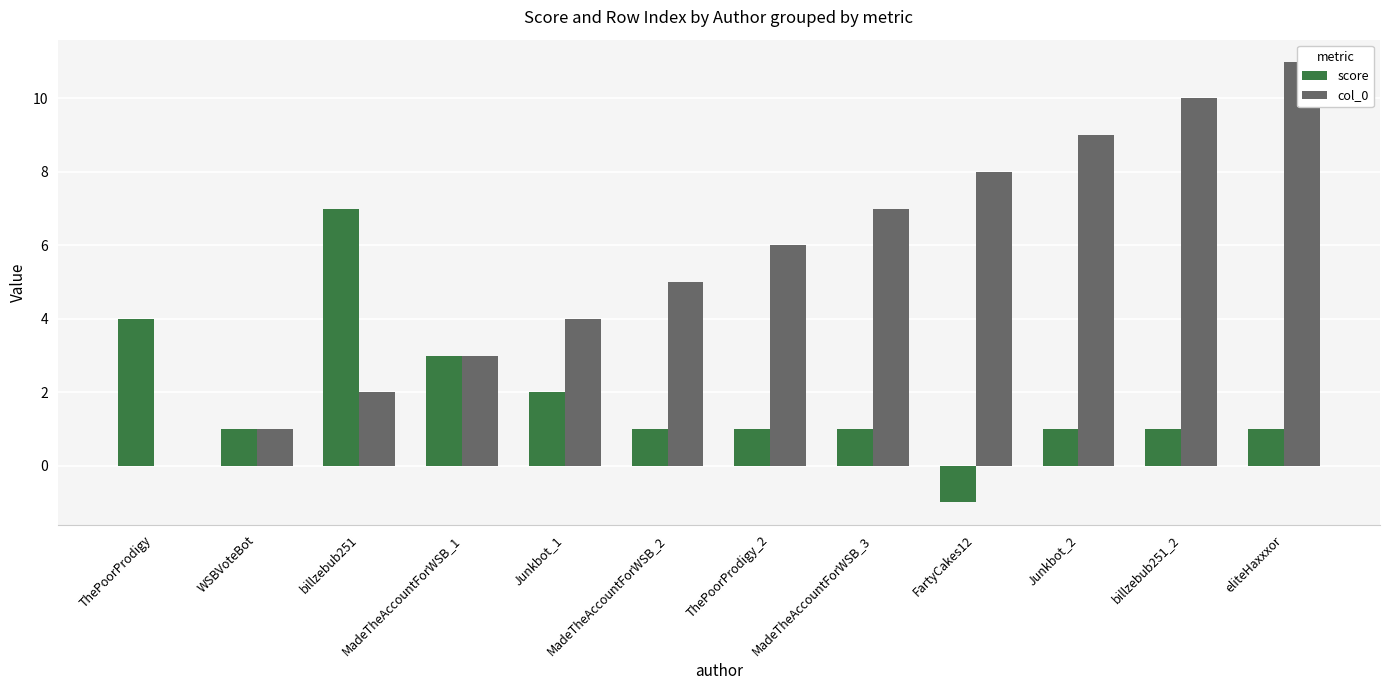

What is the minimum value shown in the chart?

-1